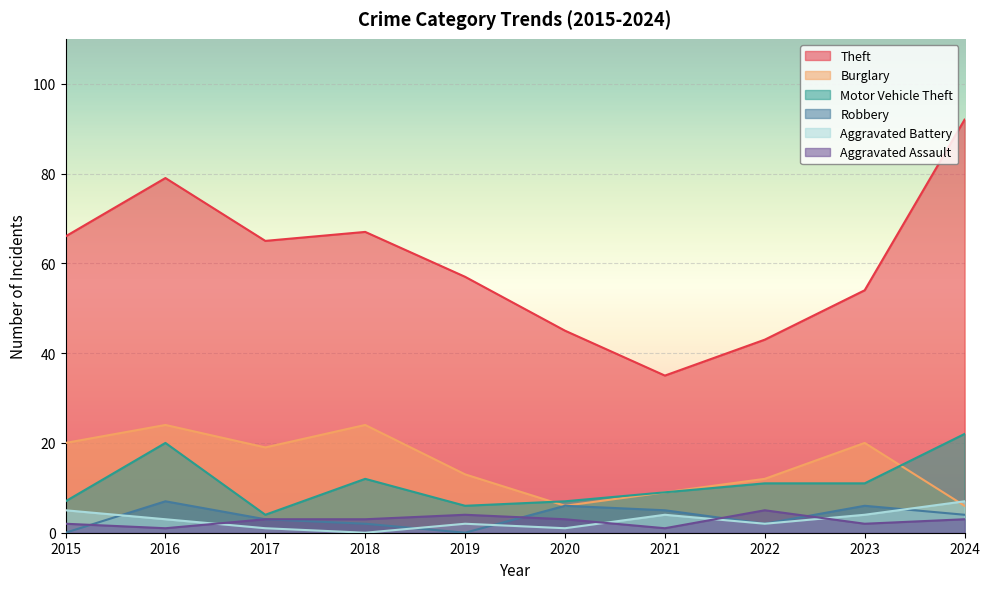

Is it true that Aggravated Battery equals 2 at 2022?

True